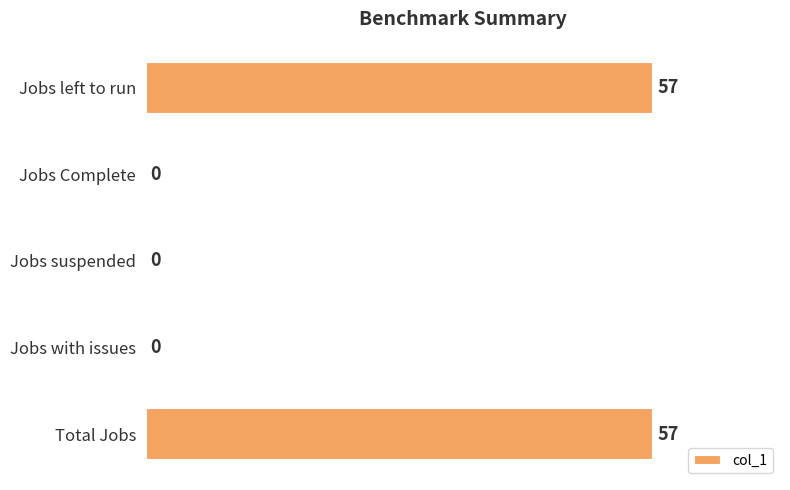

True or false: the data shows 76 at Jobs left to run.

False